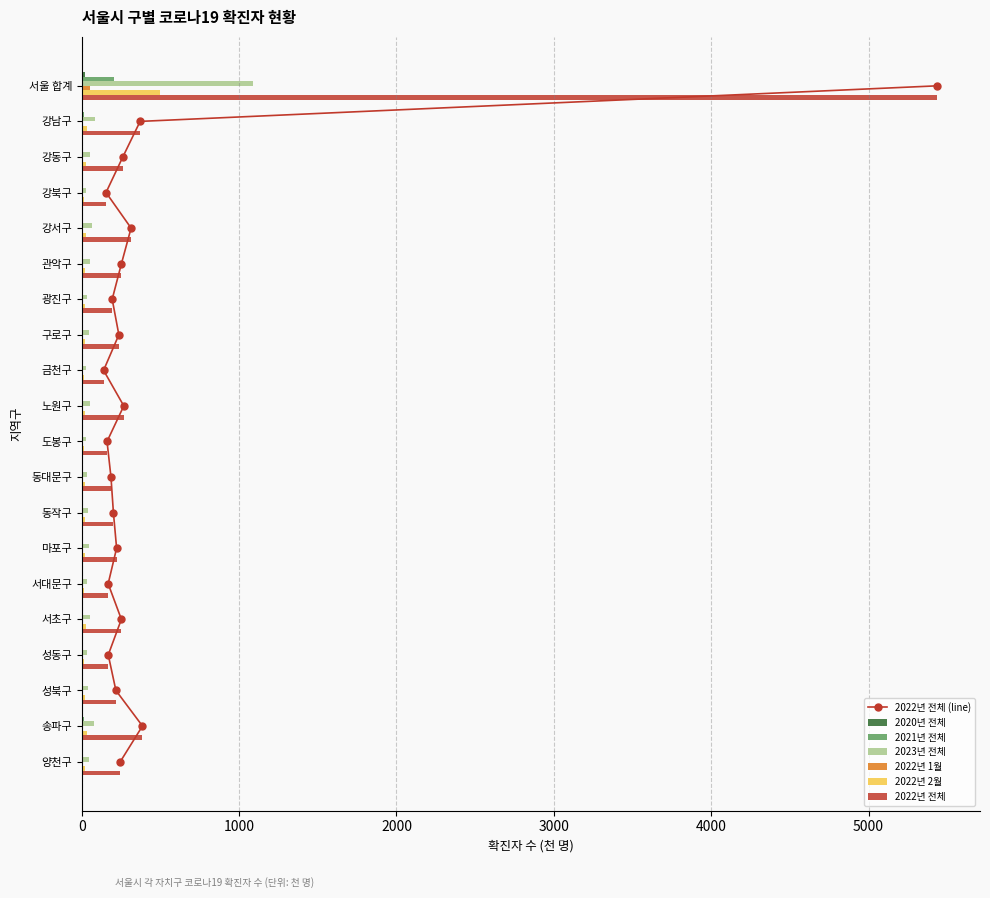

Where does the 2022년 전체 series first go above 235?

서울 합계